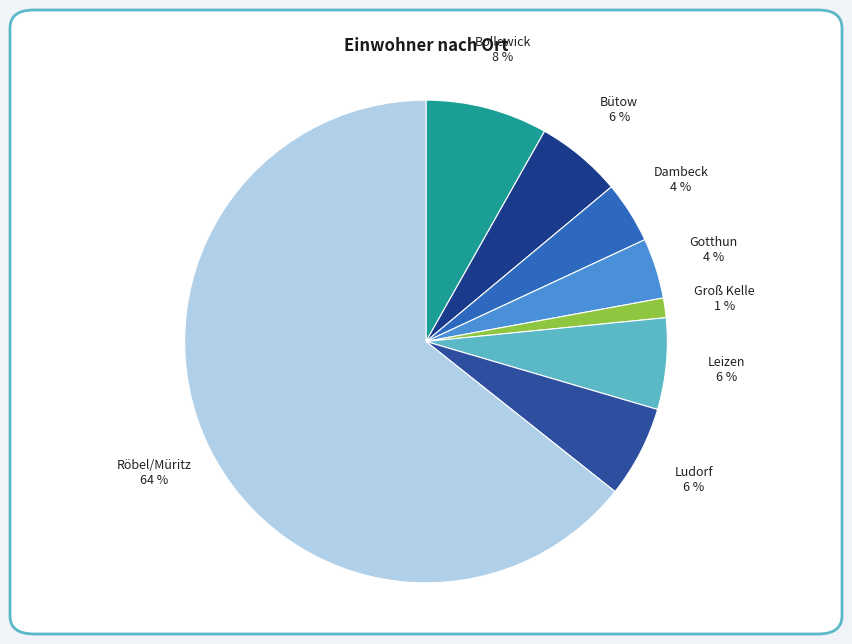

To the nearest percent, what portion does Bütow represent?

6%